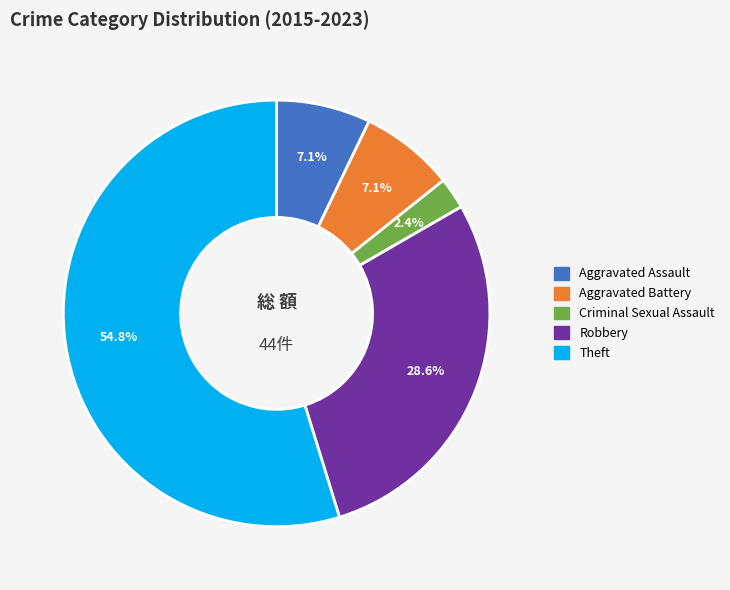

To the nearest percent, what portion does Robbery represent?

29%